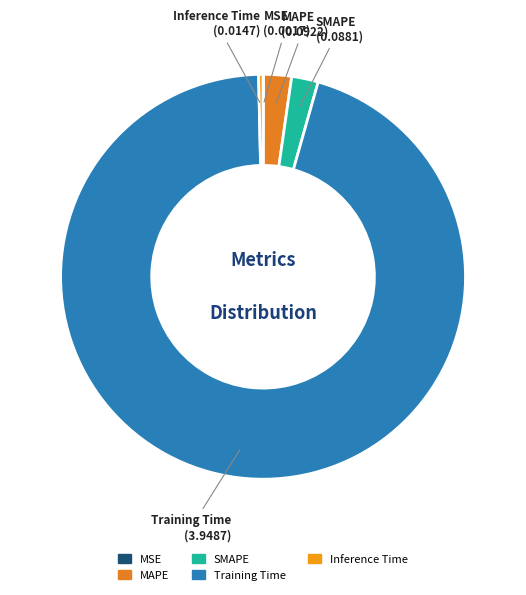

True or false: MAPE accounts for 11% of the total.

False